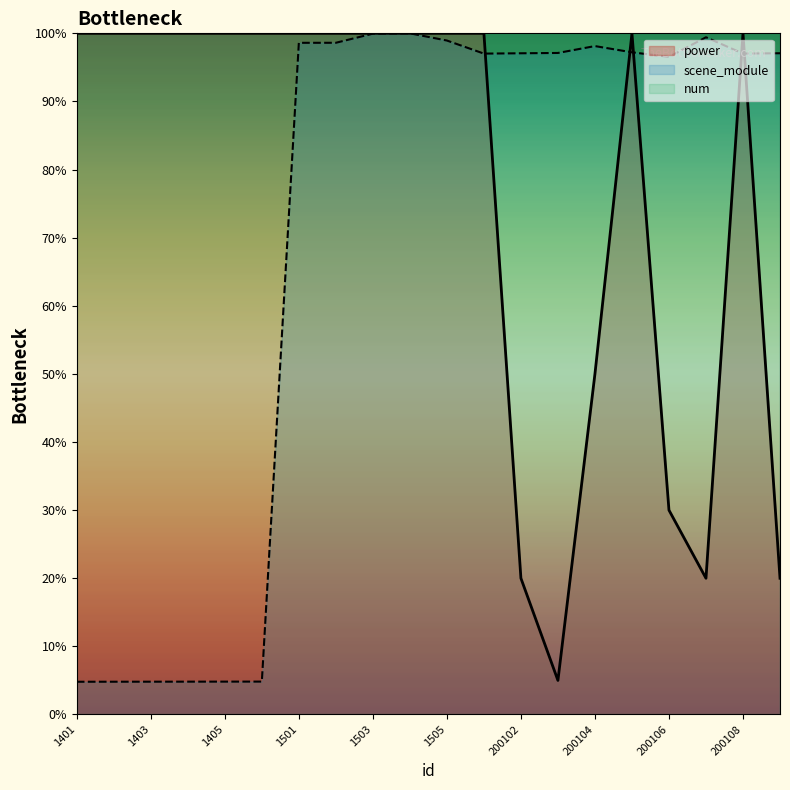

How many lines are shown in the chart?

3